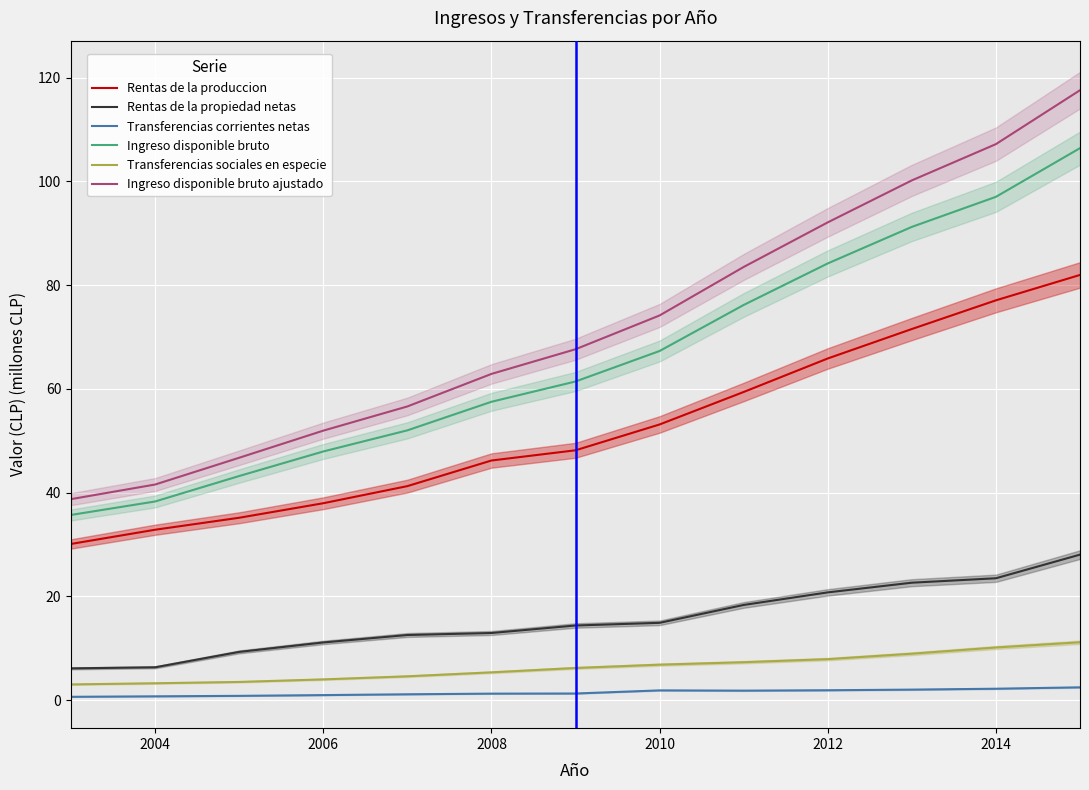

Which series has the largest range (max minus min)?

Ingreso disponible bruto ajustado